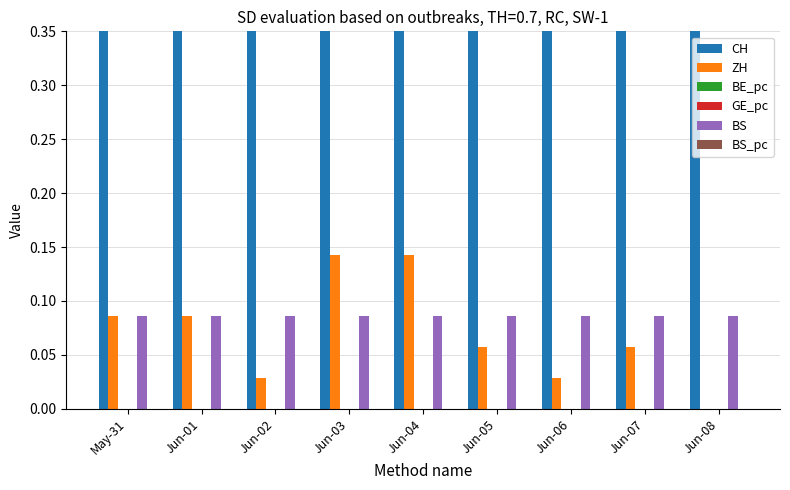

Which series has the largest total across all categories?

CH